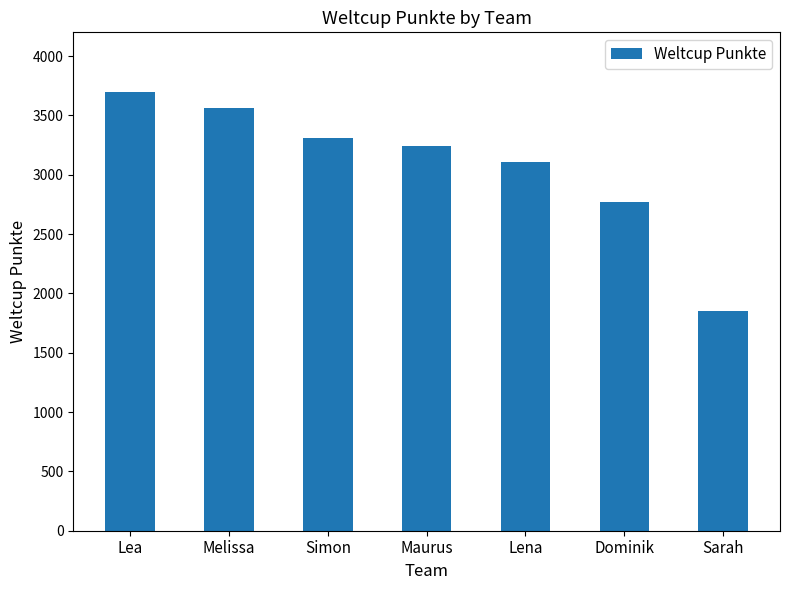

Where does the data first go above 3243?

Lea